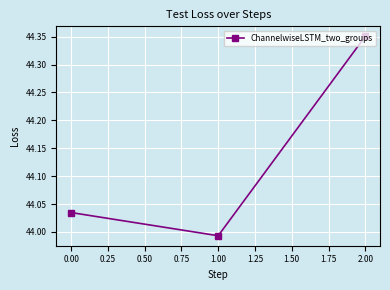

True or false: the data shows 65.6 at 0.00.

False